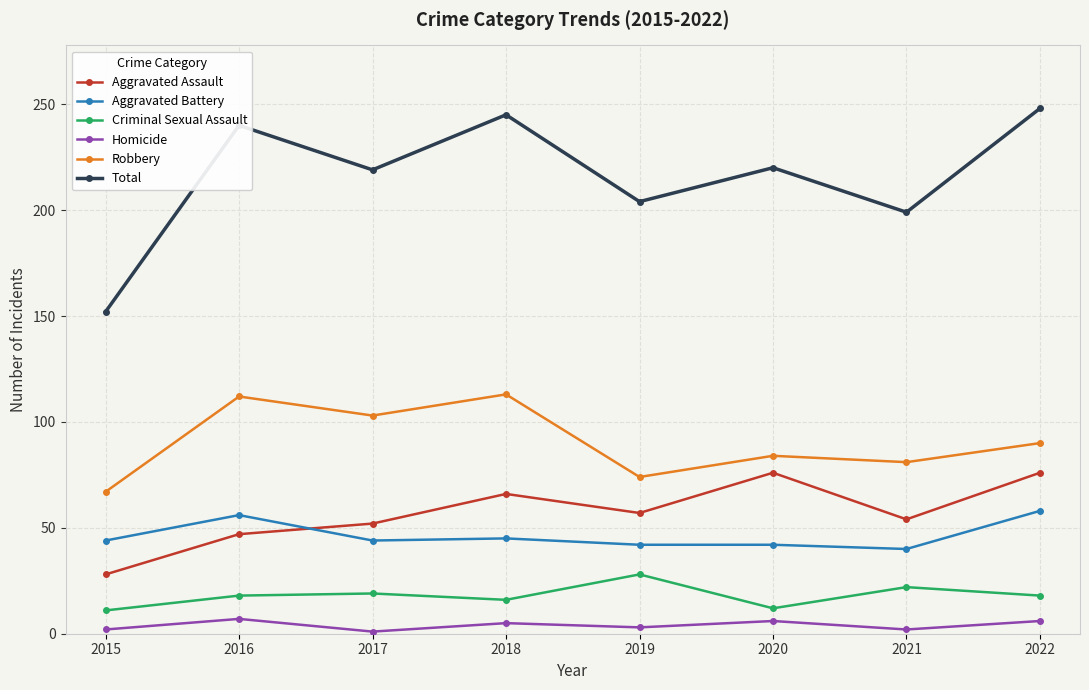

What are all the series names shown in the legend?

Aggravated Assault, Aggravated Battery, Criminal Sexual Assault, Homicide, Robbery, Total